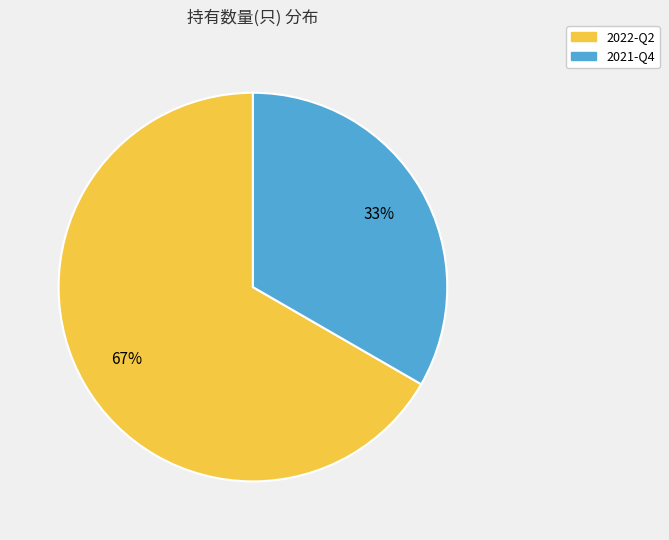

True or false: 2022-Q2 accounts for 67% of the total.

True